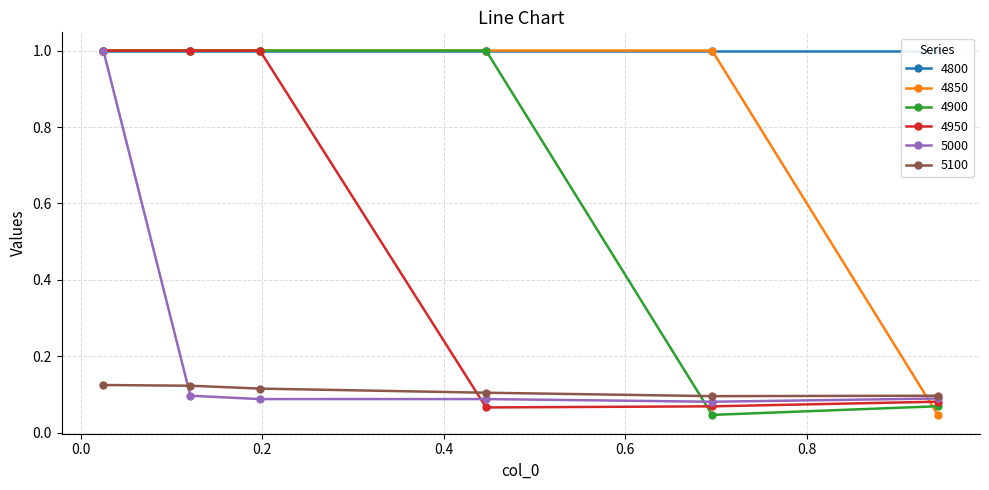

What is the maximum value for 5000?

1.0